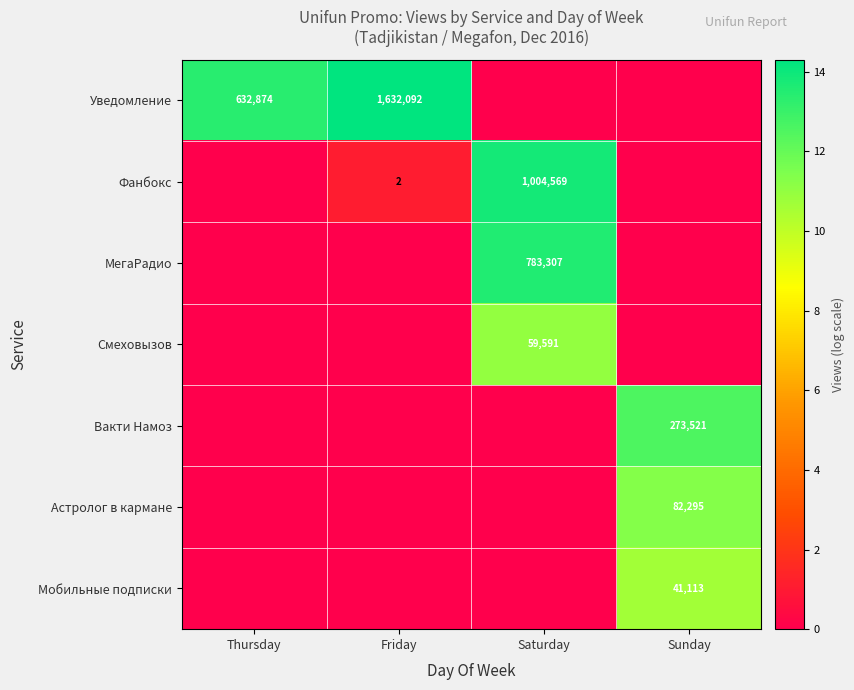

The МегаРадио series shows 273770 at Saturday. True or false?

False